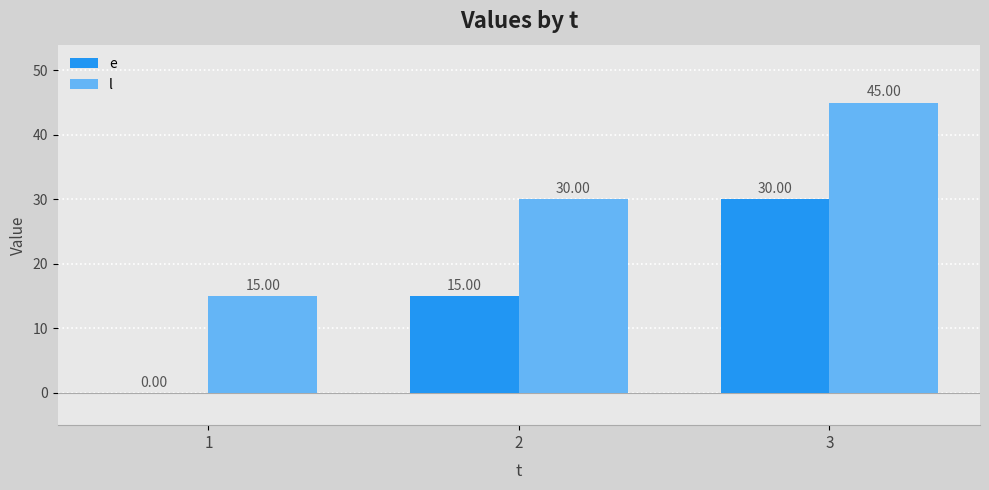

True or false: l has a value of 21 at 3.

False